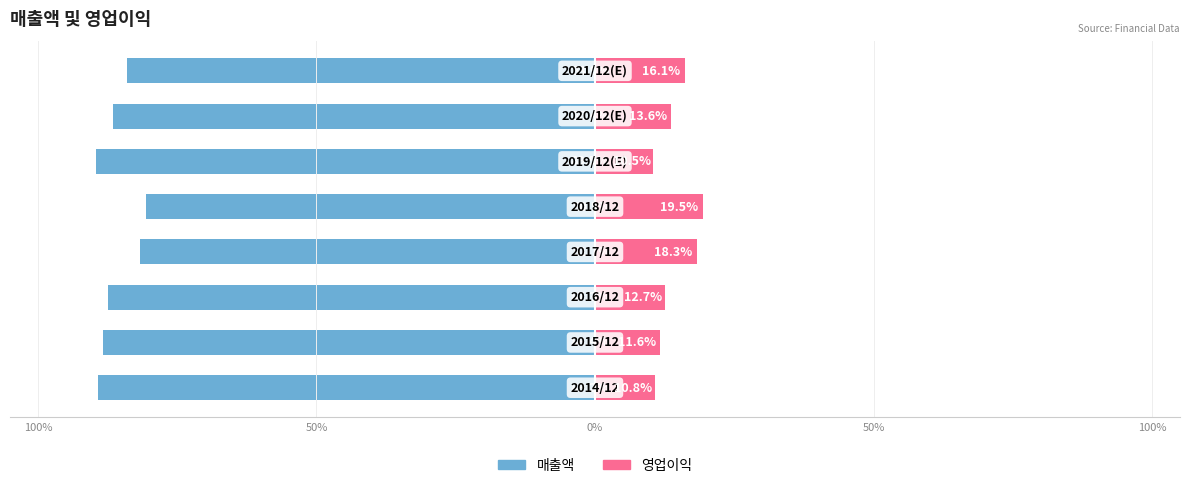

Which series has the largest range (max minus min)?

매출액